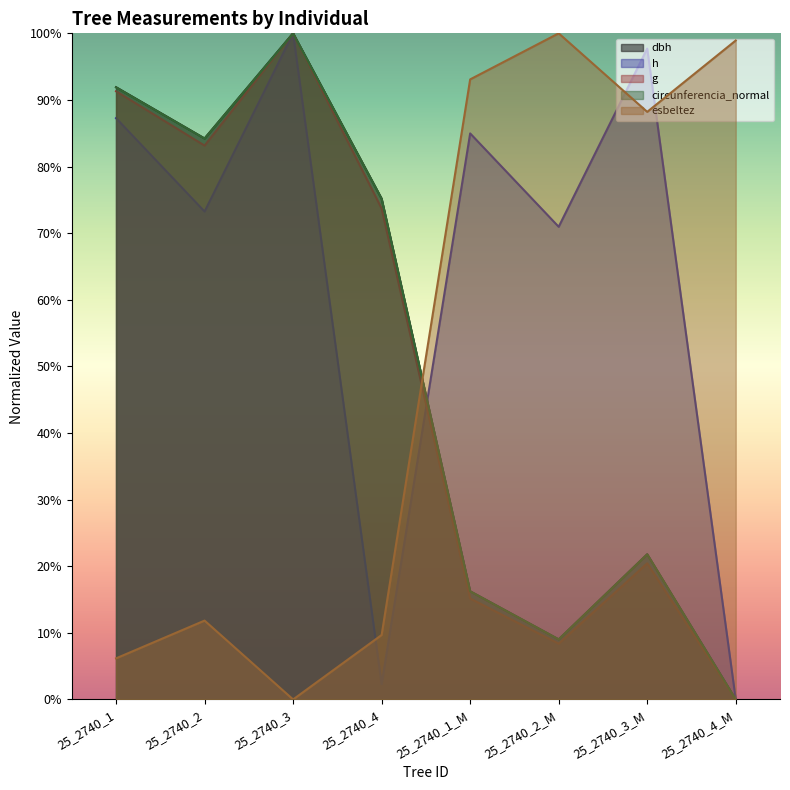

List the labels in order of h value, smallest first.

25_2740_4_M, 25_2740_4, 25_2740_2_M, 25_2740_2, 25_2740_1_M, 25_2740_1, 25_2740_3_M, 25_2740_3